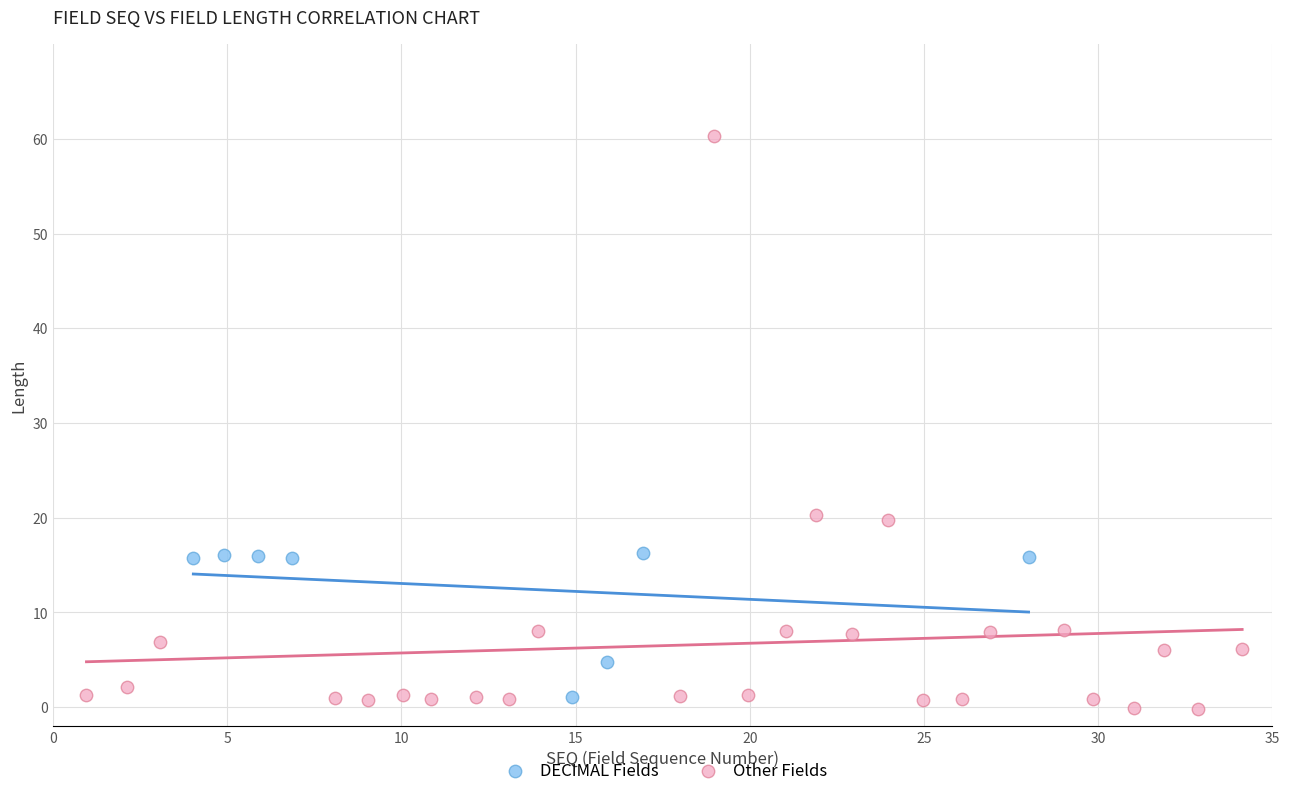

Which series contains the highest Y value?

Other Fields